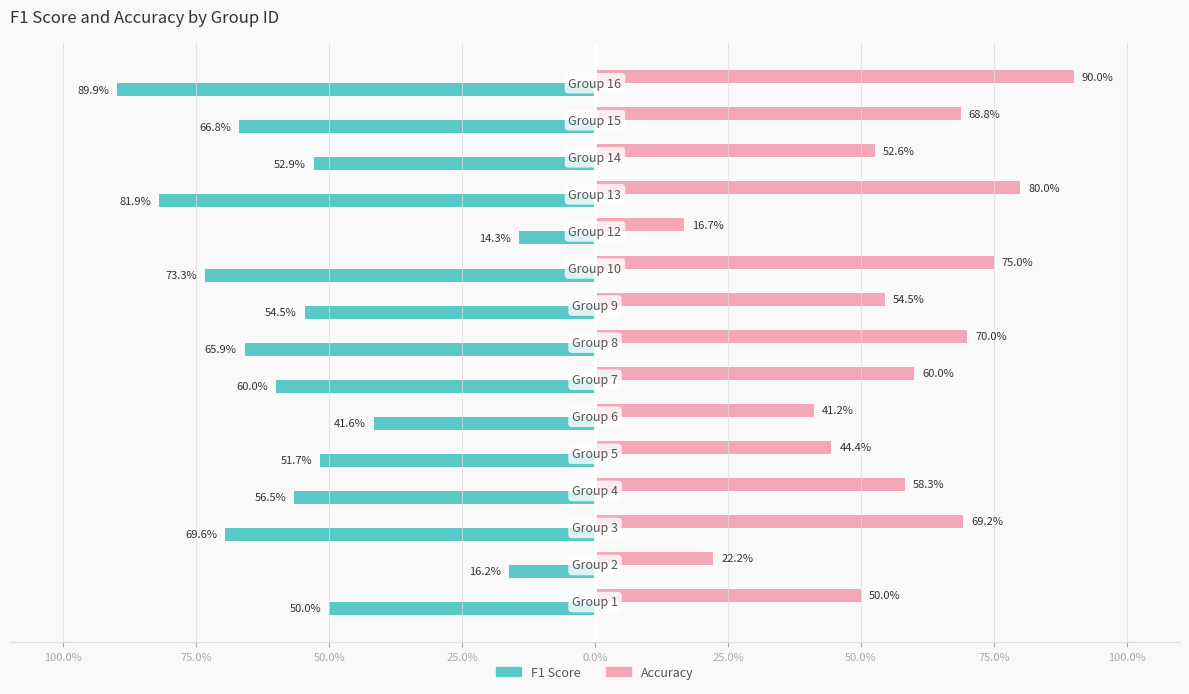

What are all the series names shown in the legend?

F1 Score, Accuracy